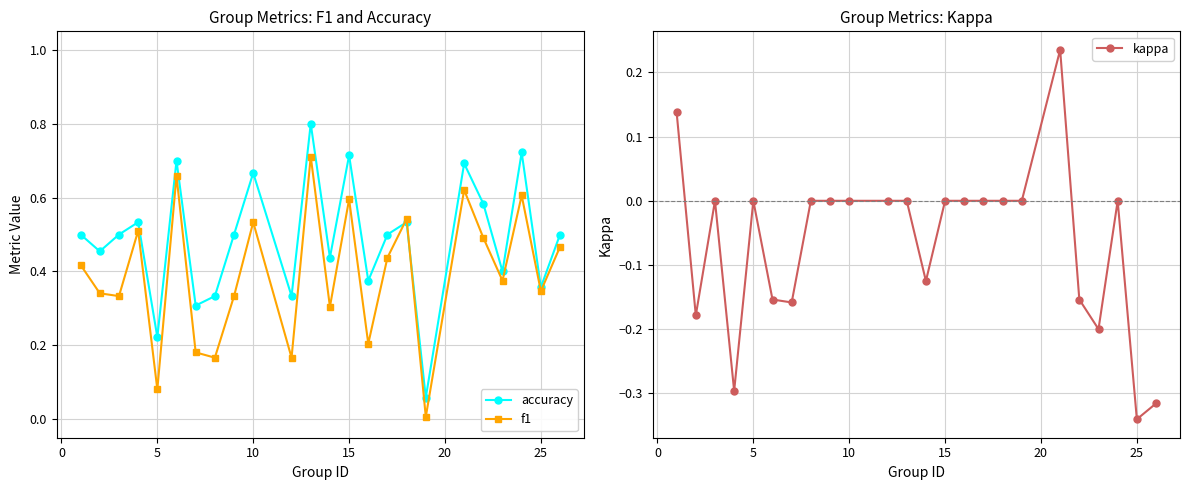

Reading left to right, transcribe all the data shown in this chart.

accuracy: 0.5	0.5	0.5	0.5	0.2	0.7	0.3	0.3	0.5	0.7	0.3	0.8	0.4	0.7	0.4	0.5	0.5	0.1	0.7	0.6	0.4	0.7	0.4	0.5
f1: 0.4	0.3	0.3	0.5	0.1	0.7	0.2	0.2	0.3	0.5	0.2	0.7	0.3	0.6	0.2	0.4	0.5	0.0	0.6	0.5	0.4	0.6	0.3	0.5
kappa: 0.1	-0.2	0.0	-0.3	0.0	-0.2	-0.2	0.0	0.0	0.0	0.0	0.0	-0.1	0.0	0.0	0.0	0.0	0.0	0.2	-0.2	-0.2	0.0	-0.3	-0.3